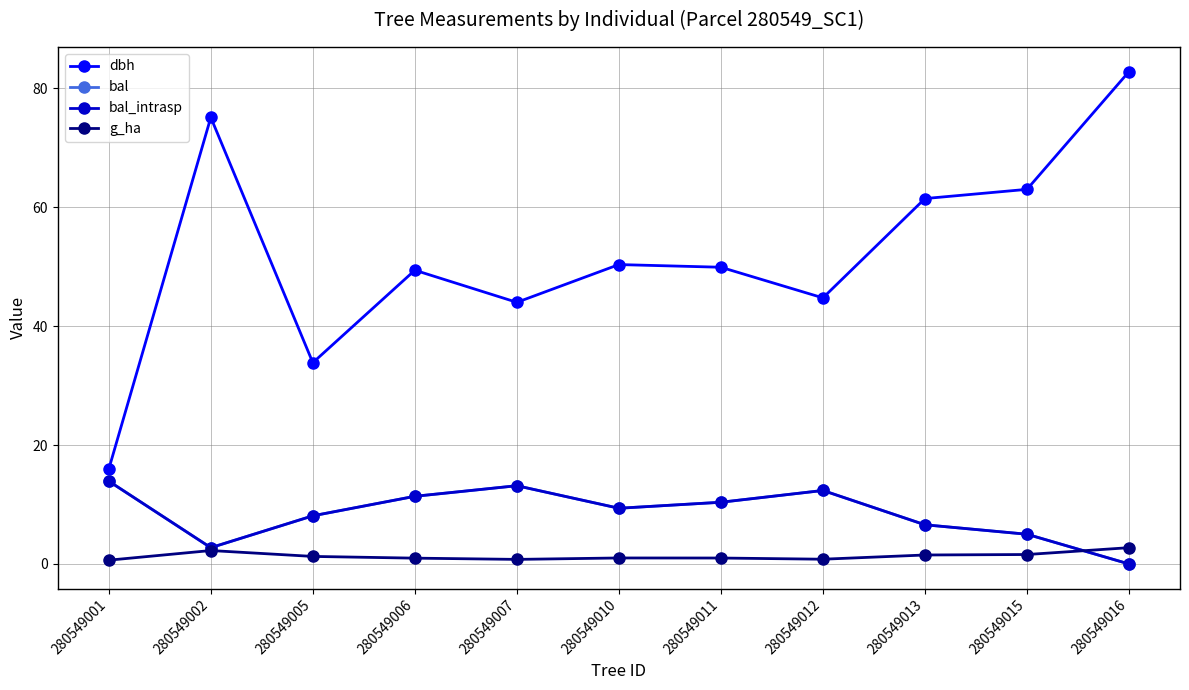

Does the chart have visible grid lines?

Yes